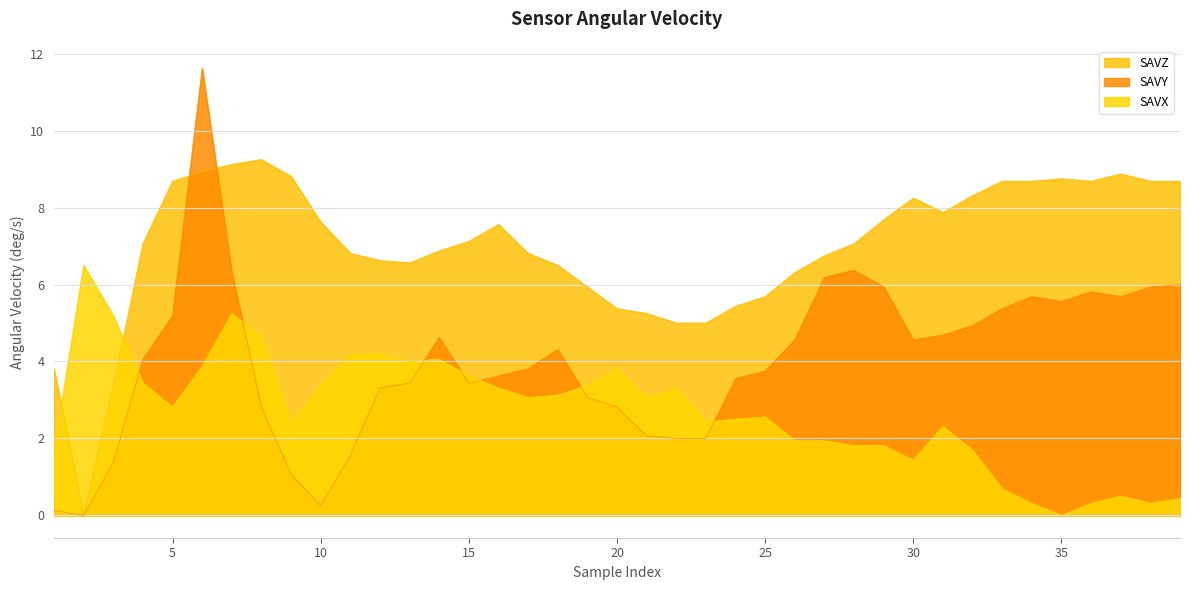

True or false: SAVX and SAVY intersect in this chart.

True